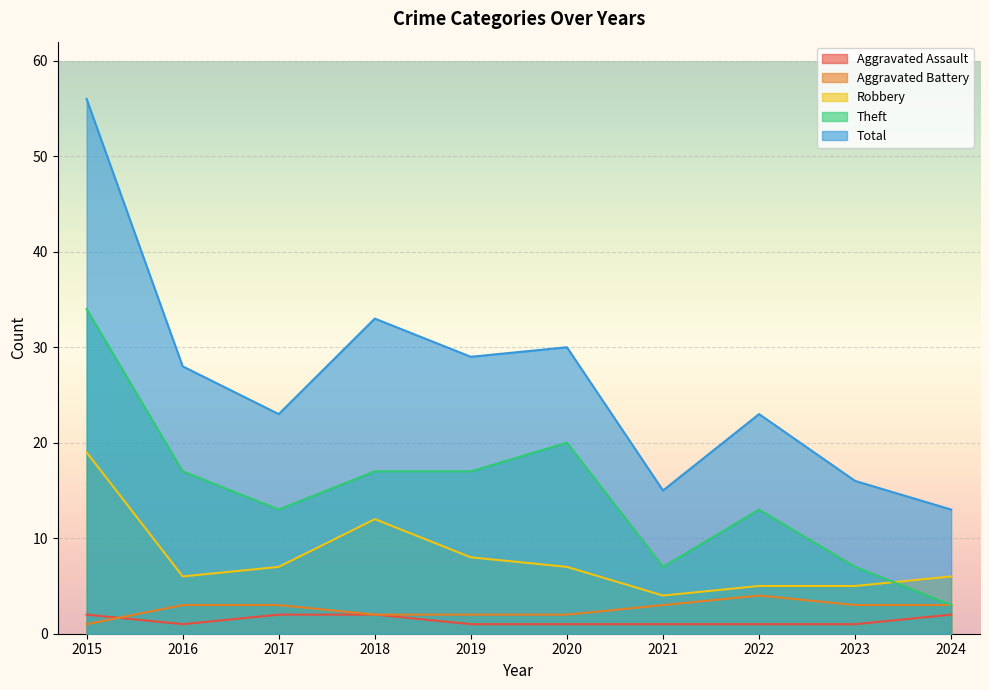

Reading left to right, what are all the values shown in this chart?

Aggravated Assault: 2015=2	2016=1	2017=2	2018=2	2019=1	2020=1	2021=1	2022=1	2023=1	2024=2
Aggravated Battery: 2015=1	2016=3	2017=3	2018=2	2019=2	2020=2	2021=3	2022=4	2023=3	2024=3
Robbery: 2015=19	2016=6	2017=7	2018=12	2019=8	2020=7	2021=4	2022=5	2023=5	2024=6
Theft: 2015=34	2016=17	2017=13	2018=17	2019=17	2020=20	2021=7	2022=13	2023=7	2024=3
Total: 2015=56	2016=28	2017=23	2018=33	2019=29	2020=30	2021=15	2022=23	2023=16	2024=13